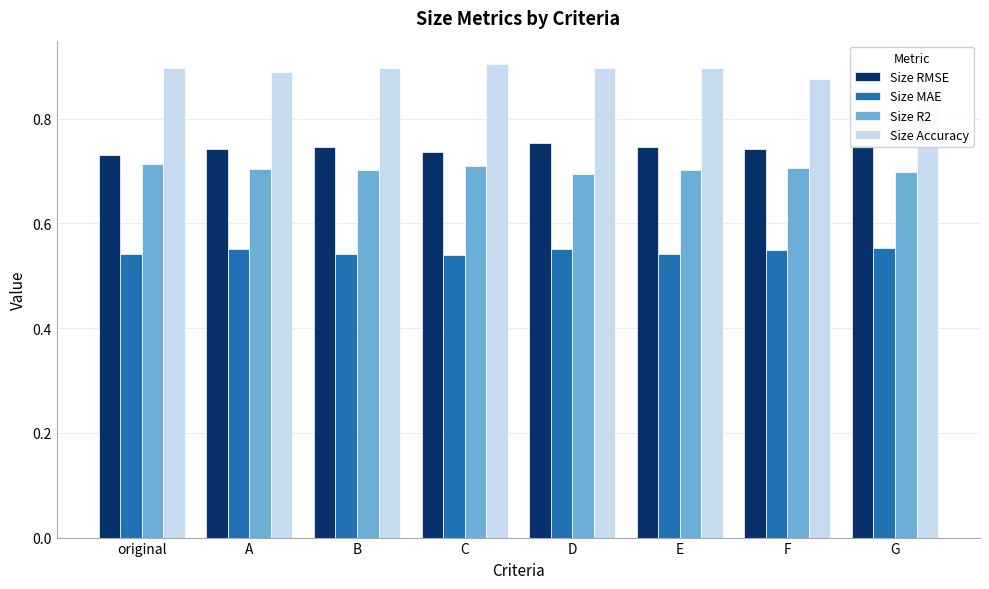

Does the chart contain stacked bars?

No